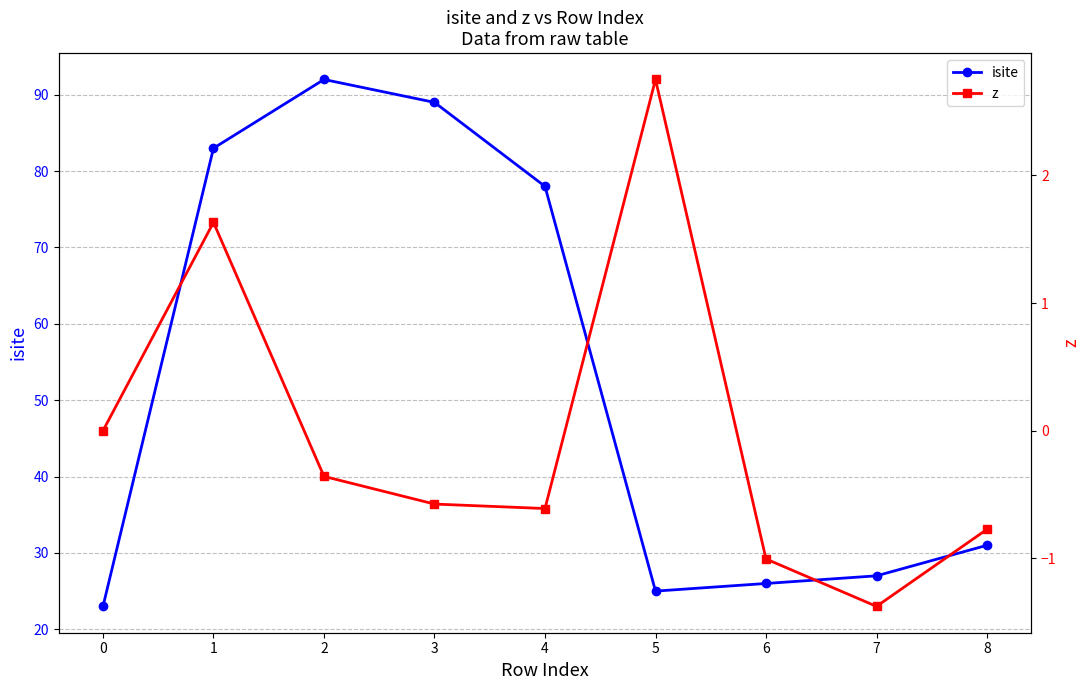

Does the chart have visible grid lines?

Yes